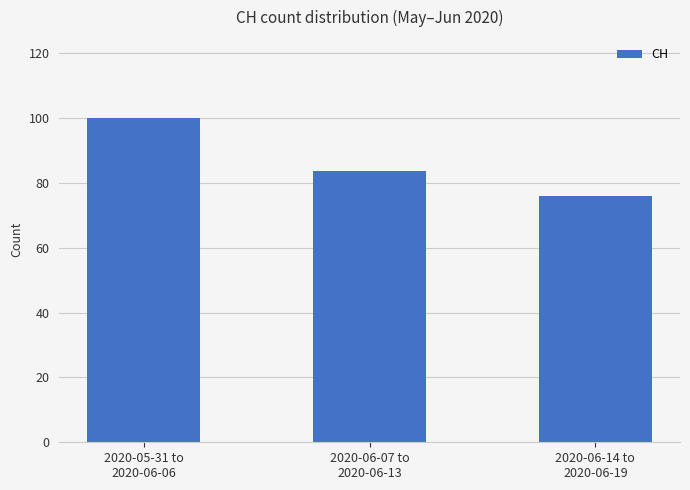

Read the value at 2020-06-07 to
2020-06-13.

83.7